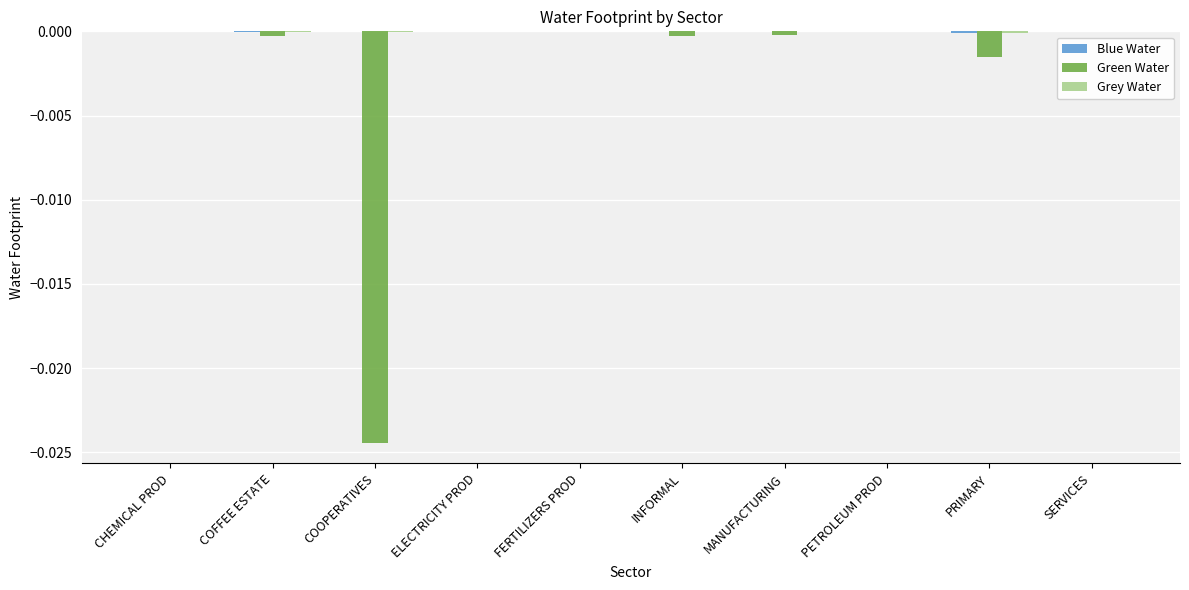

Between COOPERATIVES and SERVICES, which series saw the biggest shift?

Green Water